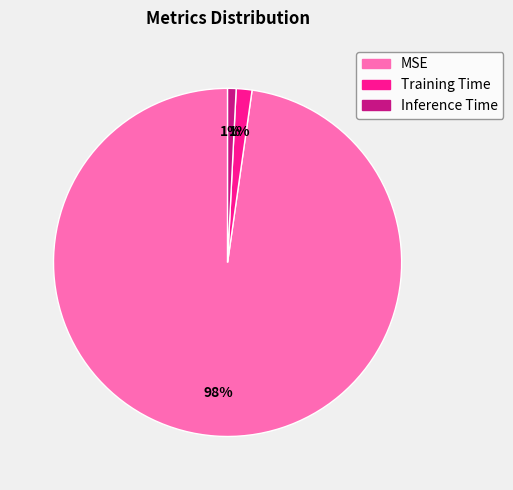

Is it true that Inference Time is 1% of the pie?

True